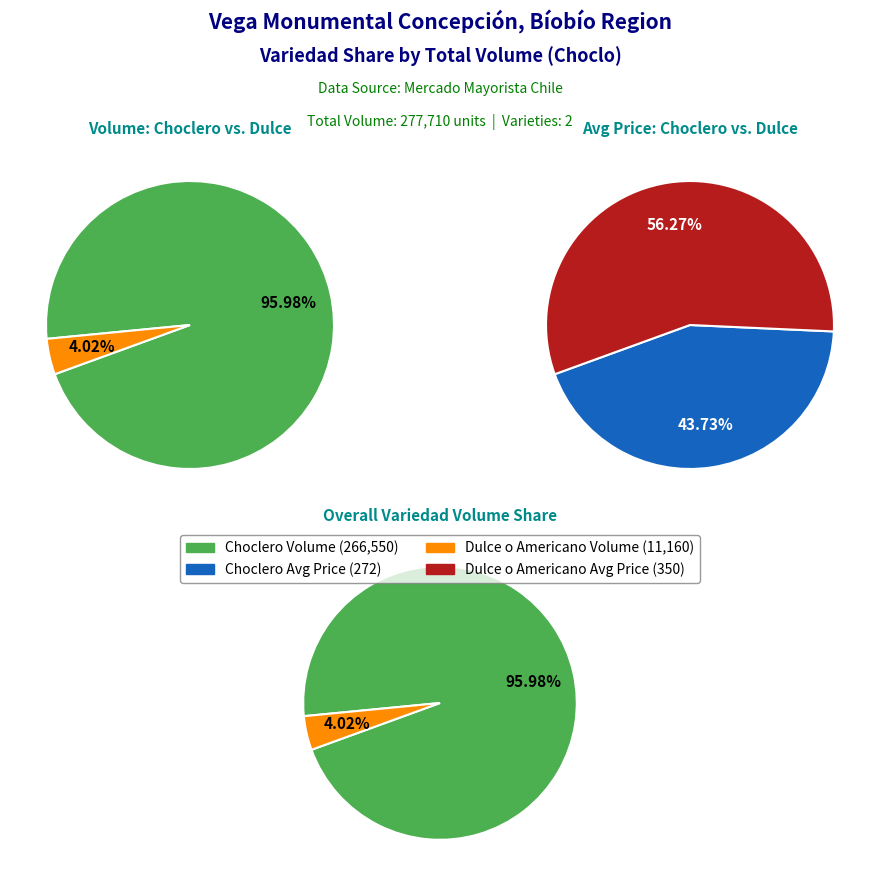

What is the total percentage of Choclero and Dulce o Americano?

100.0%